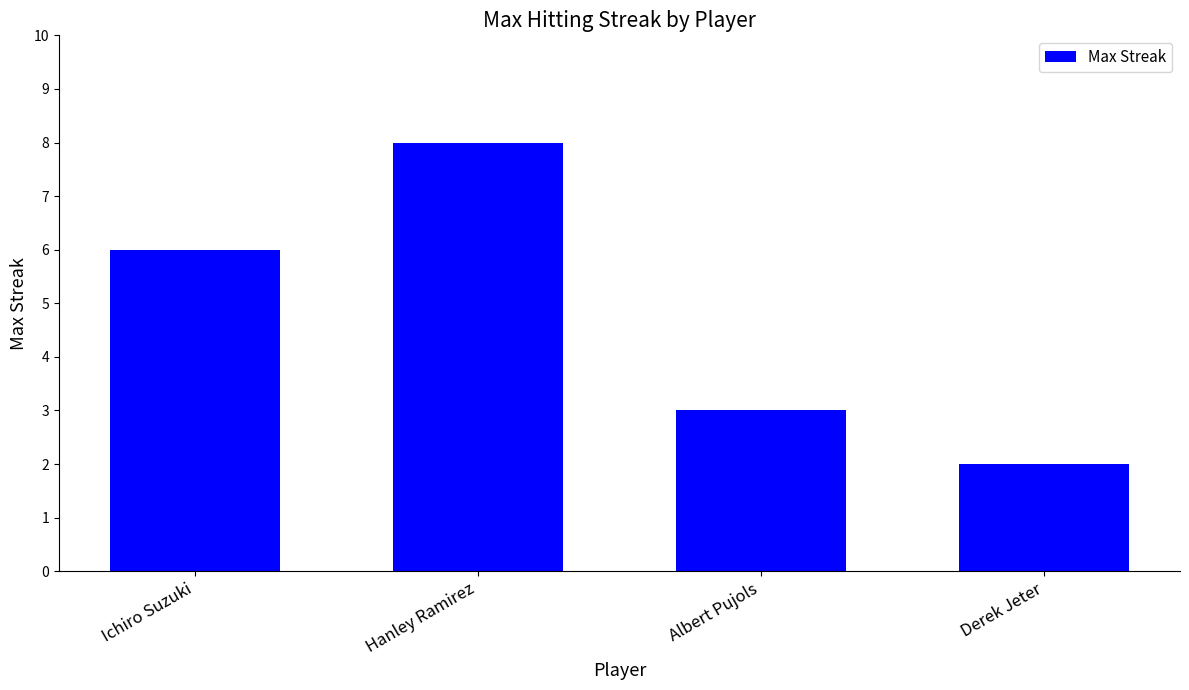

Read the value at Hanley Ramirez.

8